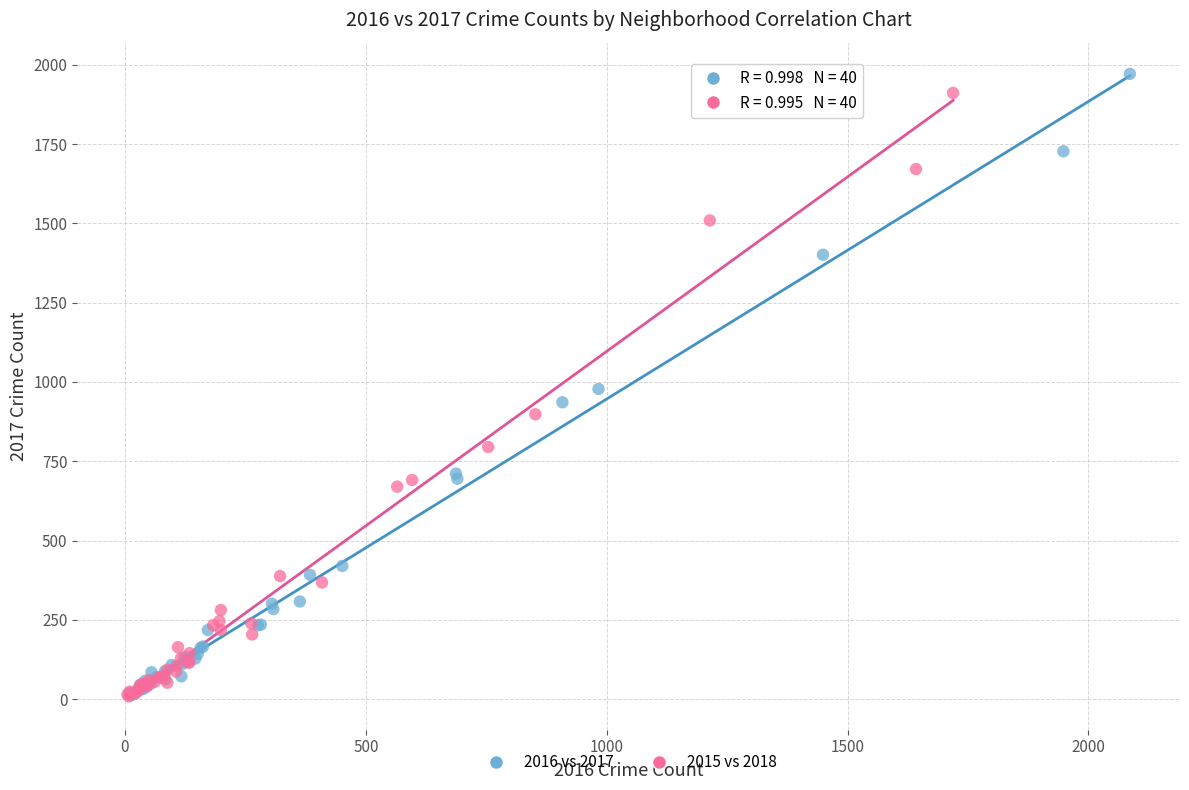

Which series has the largest Y range (max minus min)?

2016 vs 2017